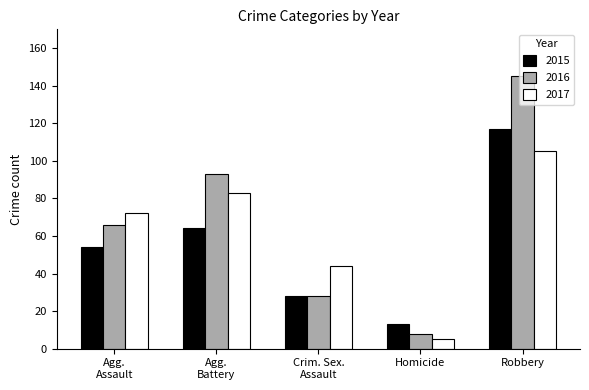

The 2015 series shows 163 at Robbery. True or false?

False